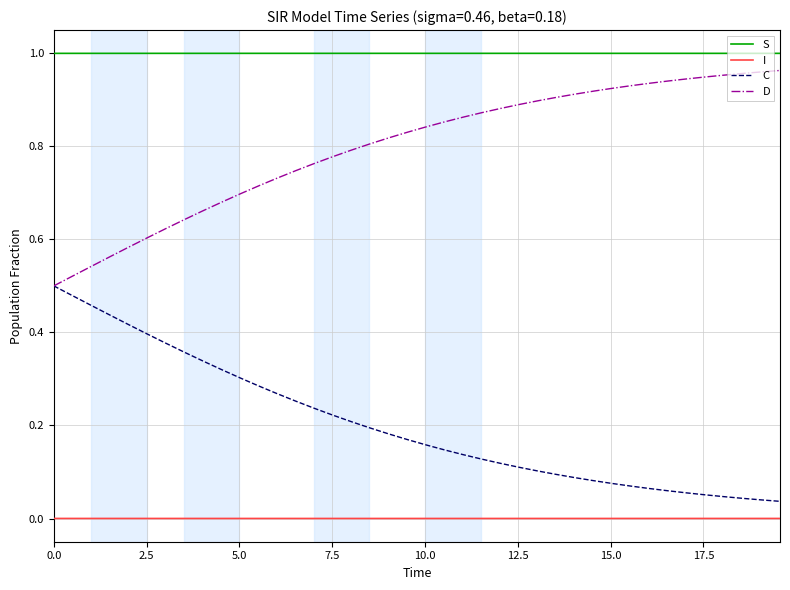

True or false: C and S intersect in this chart.

False